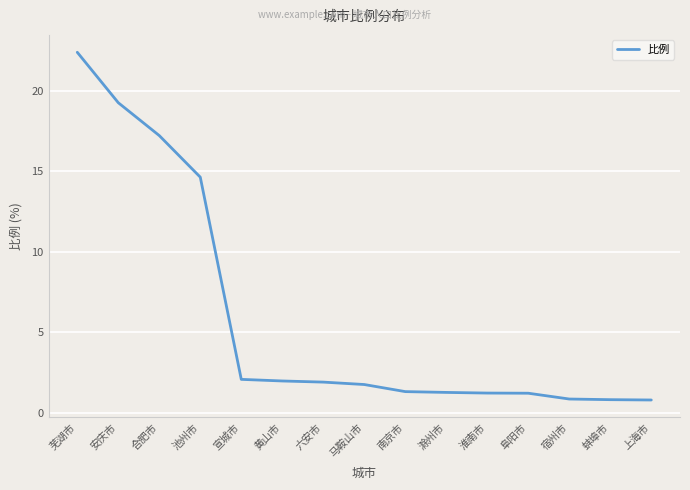

The chart shows a value of 0.8 at 蚌埠市. True or false?

True